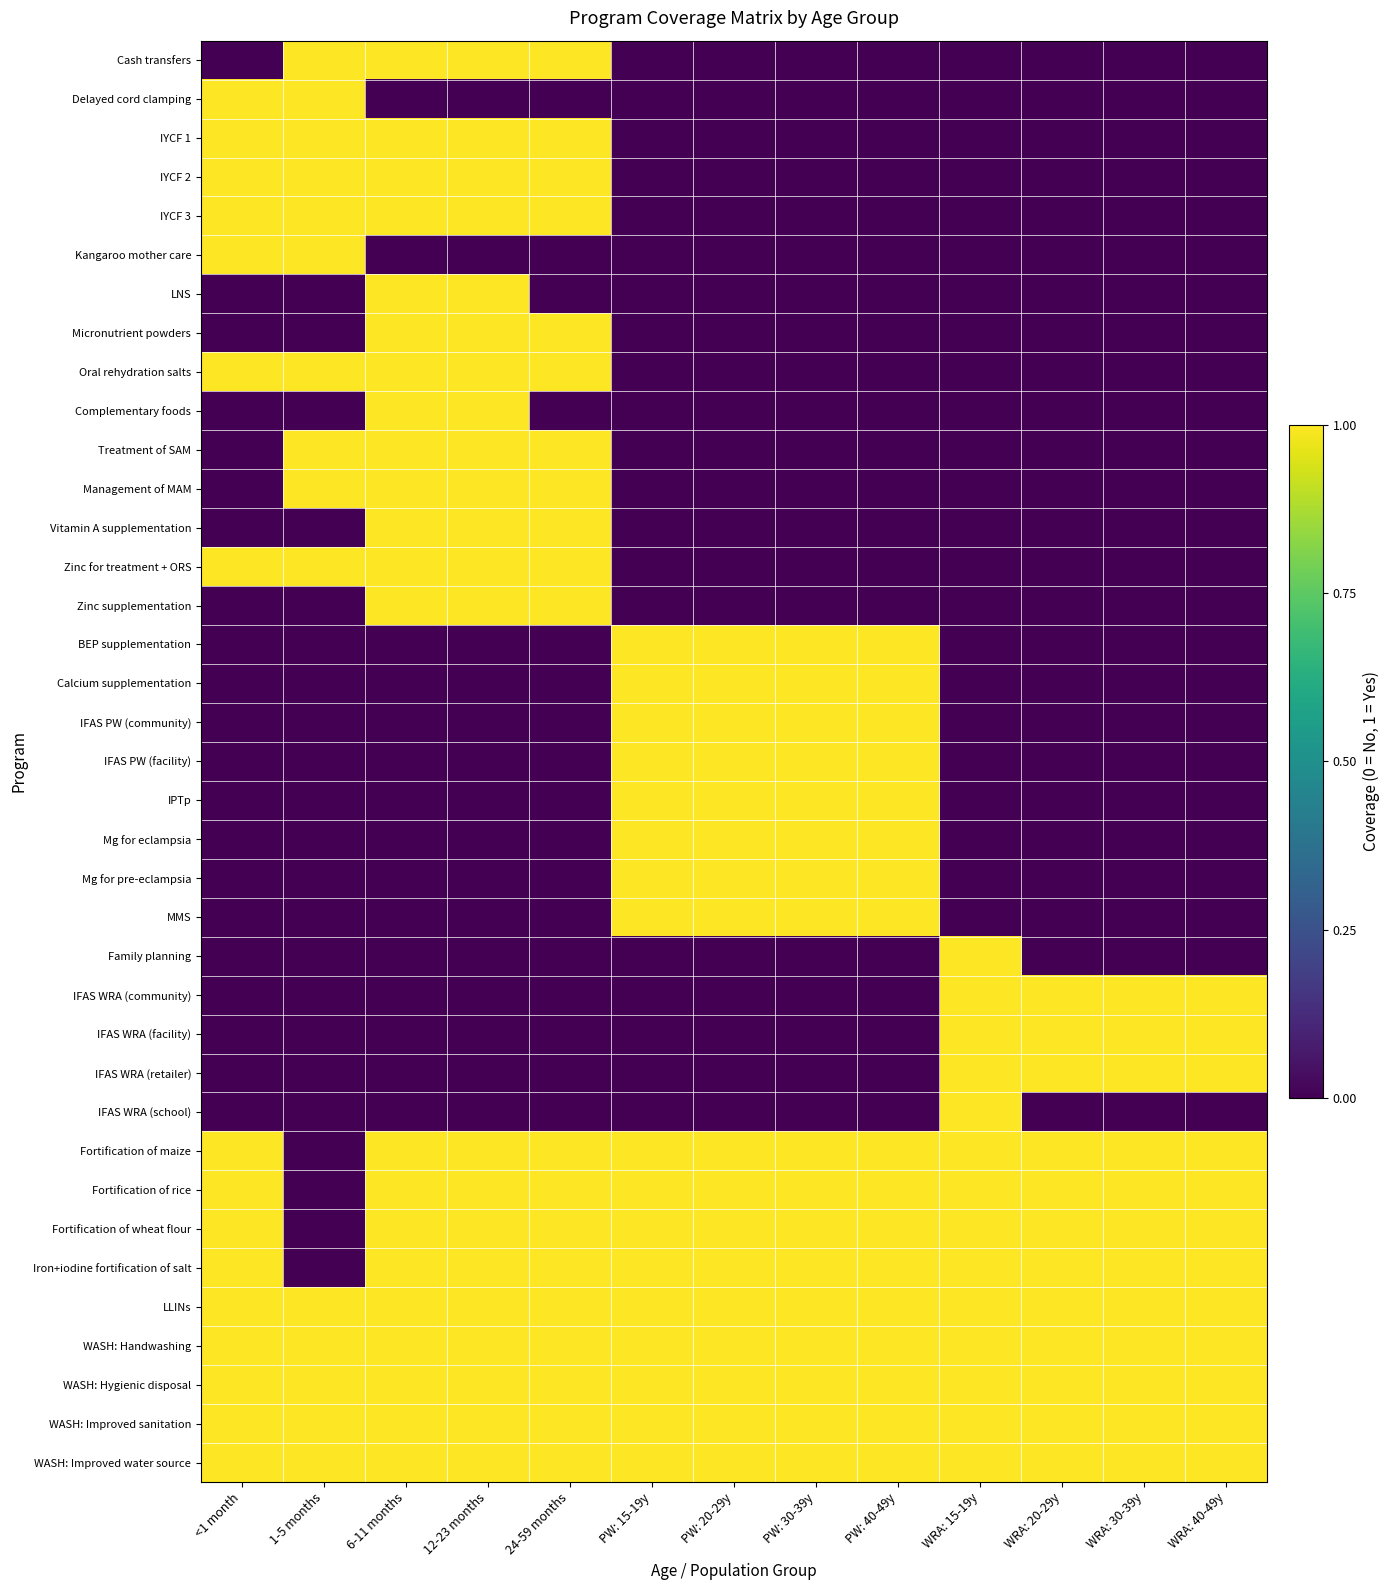

Which category has the lowest value across all series?

<1 month